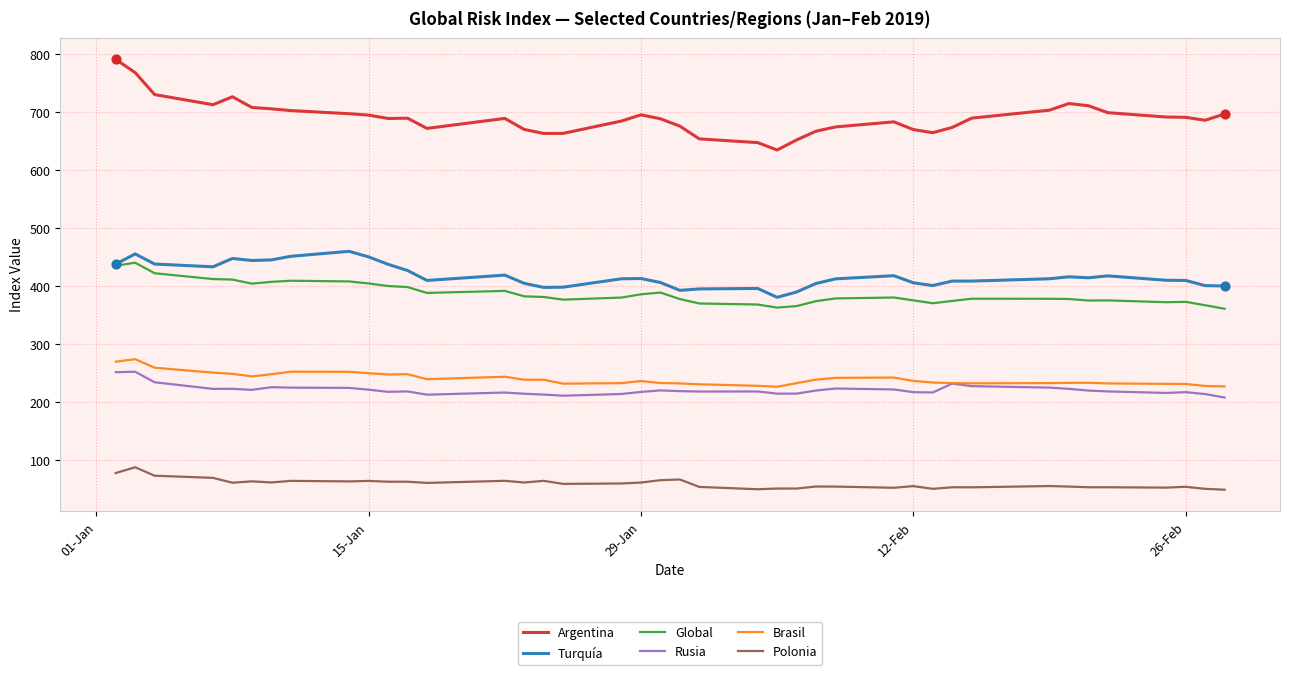

What are all the series names shown in the legend?

Argentina, Turquía, Global, Rusia, Brasil, Polonia